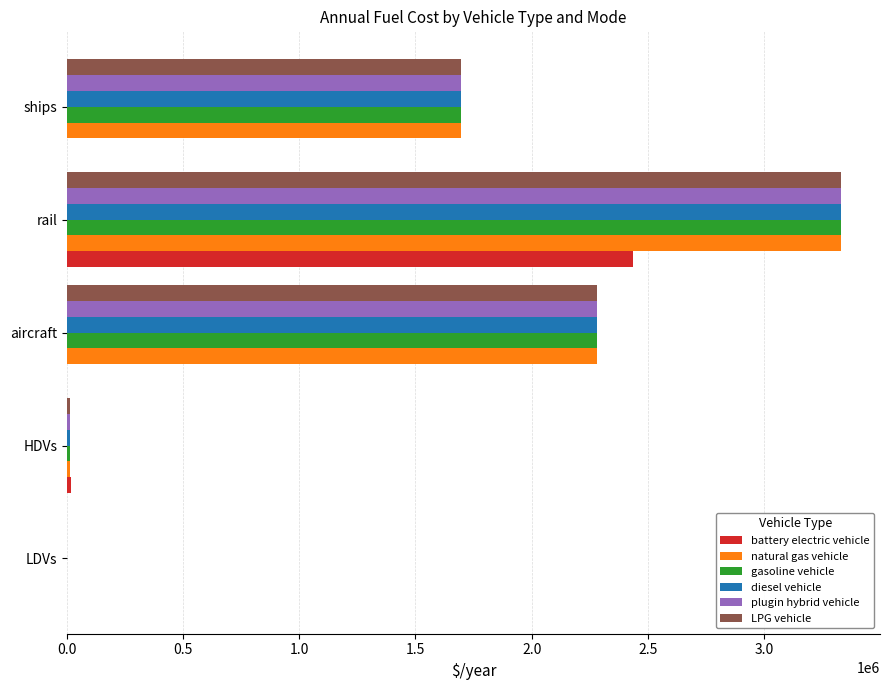

The value of diesel vehicle at rail is 3332119.7. True or false?

True